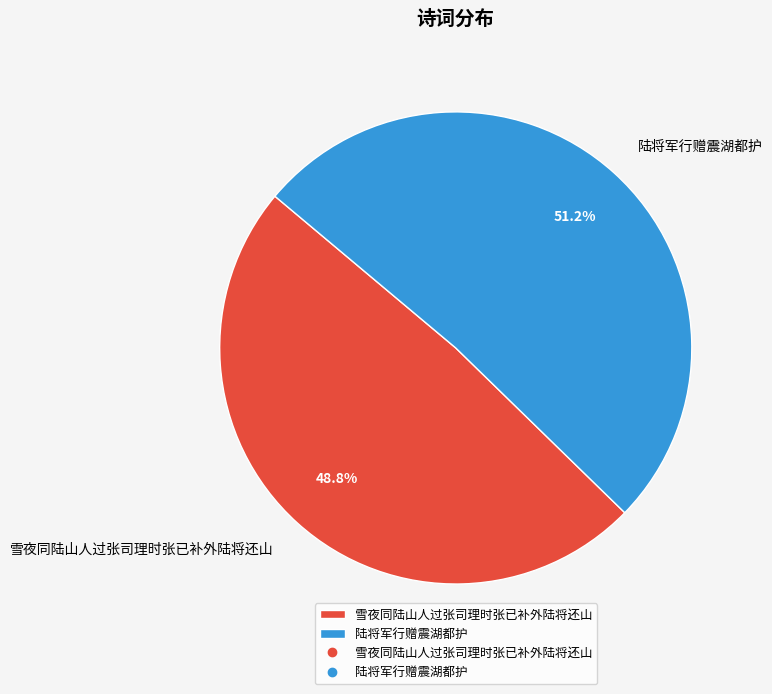

Is the sum of 雪夜同陆山人过张司理时张已补外陆将还山 and 陆将军行赠震湖都护 greater than half?

Yes